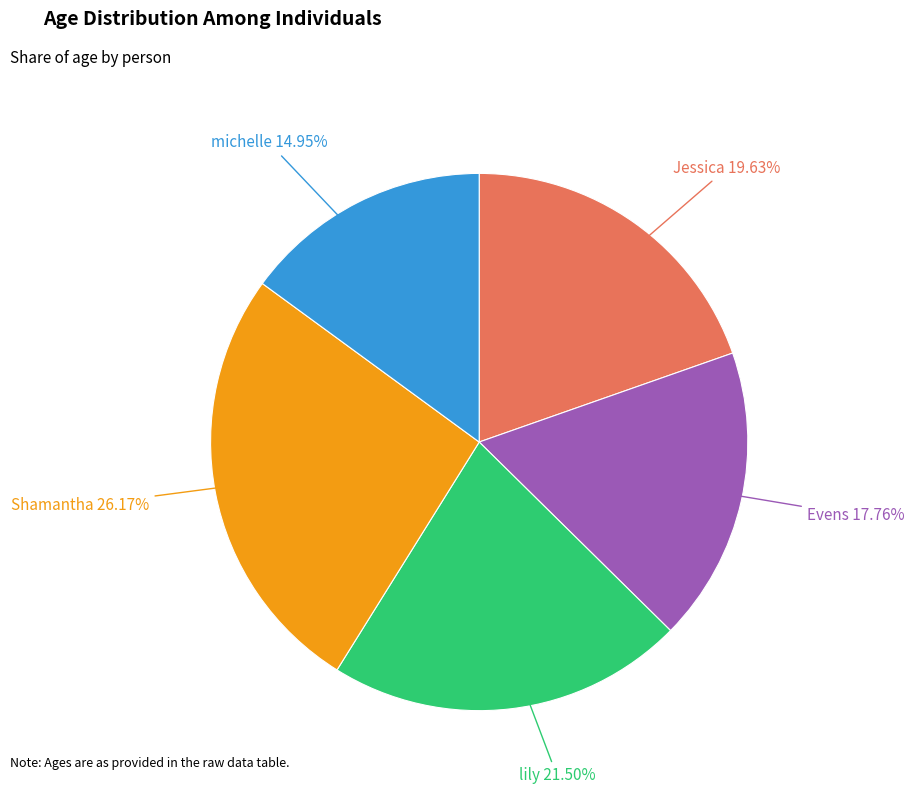

True or false: Jessica accounts for 20% of the total.

True